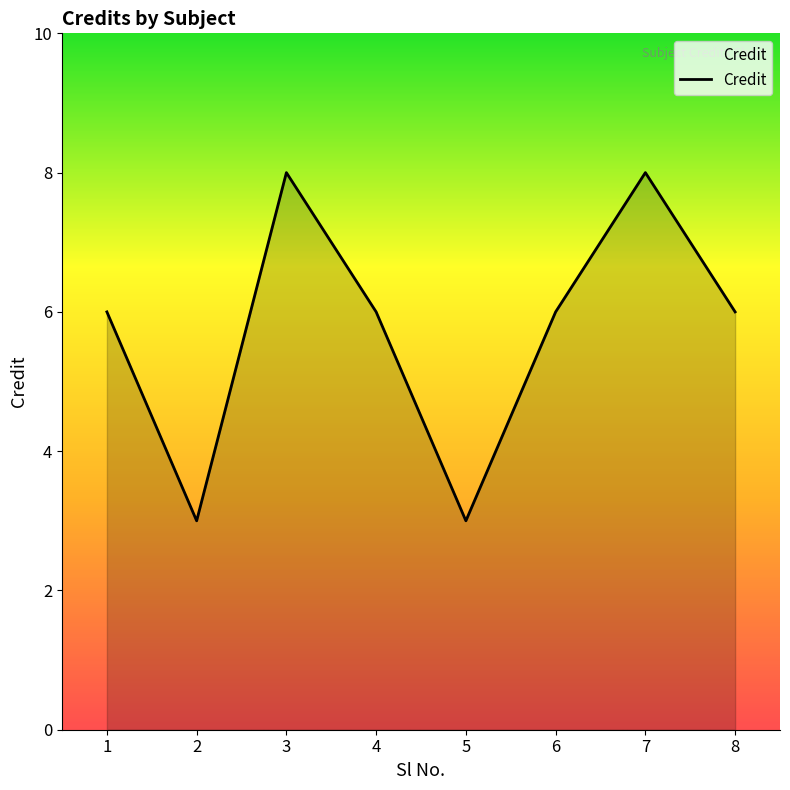

At which category does the data reach its first local valley?

2